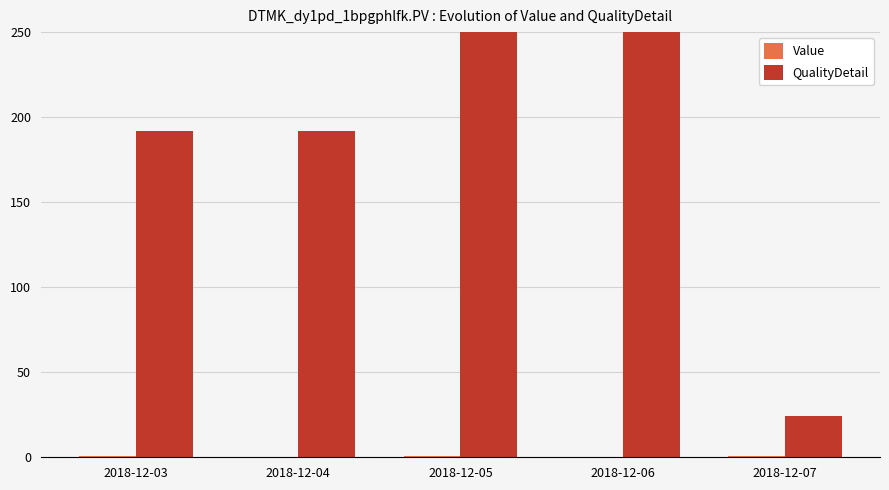

Are the bars horizontal?

No